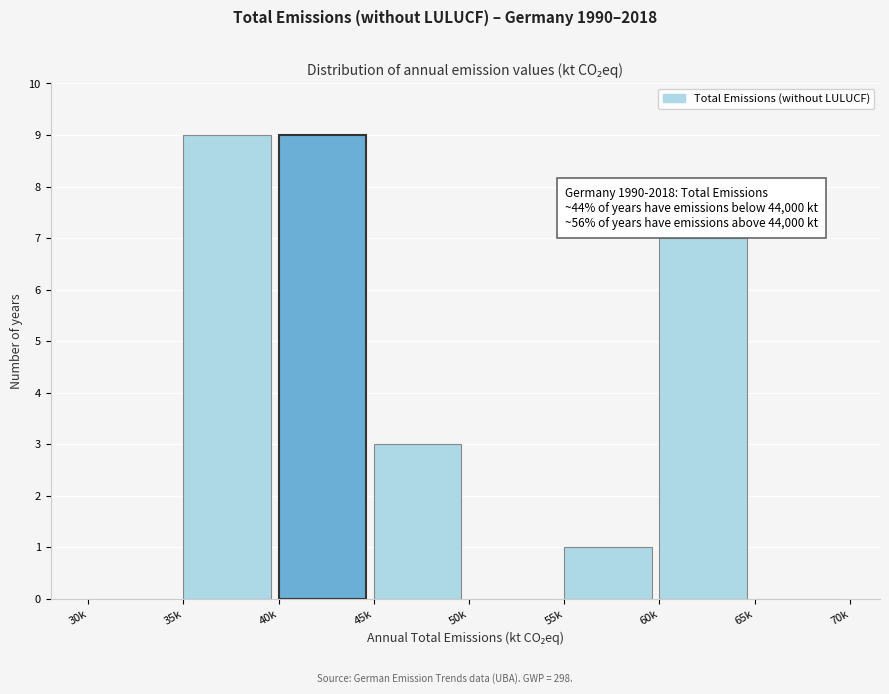

Reading left to right, what are all the values shown in this chart?

30k=0	35k=9	40k=9	45k=3	50k=0	55k=1	60k=7	65k=0